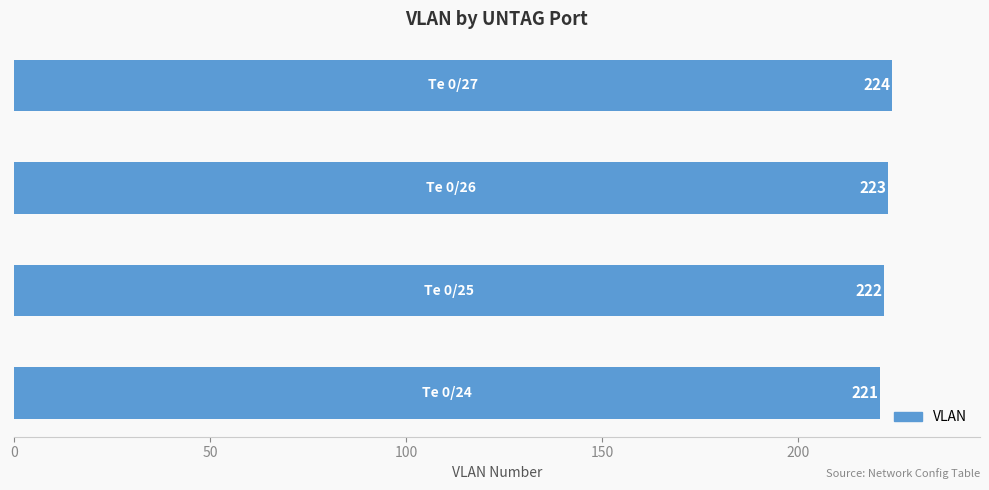

Reading bottom to top, extract all data points from this chart.

221	222	223	224